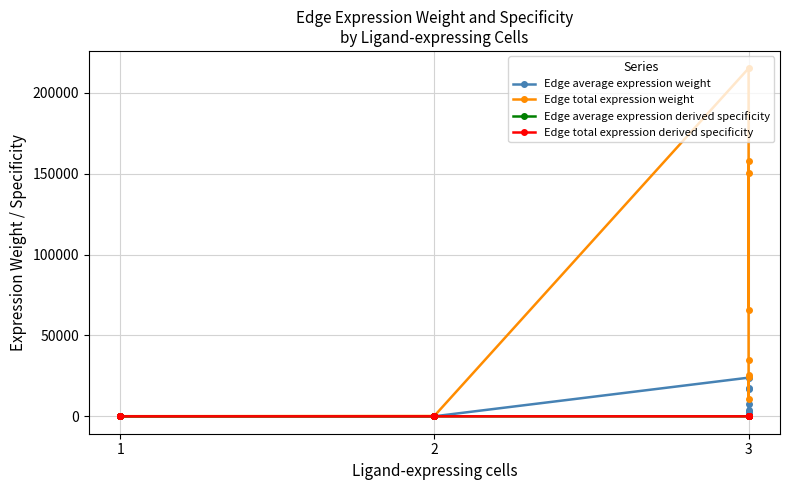

Is the value of Edge total expression derived specificity at 2 greater than the value of Edge total expression weight at 1?

No